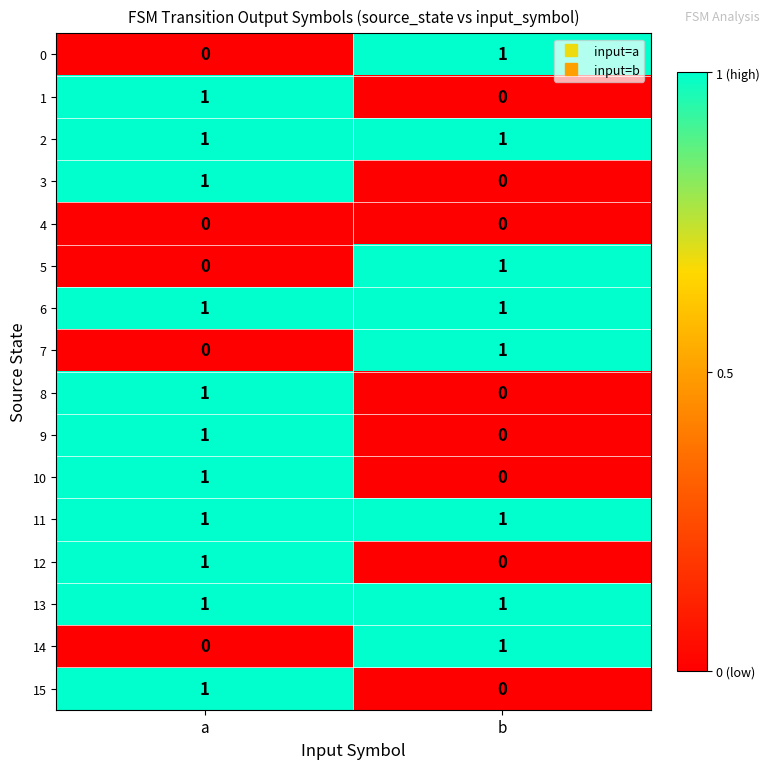

What is the total value across all series at a?

11